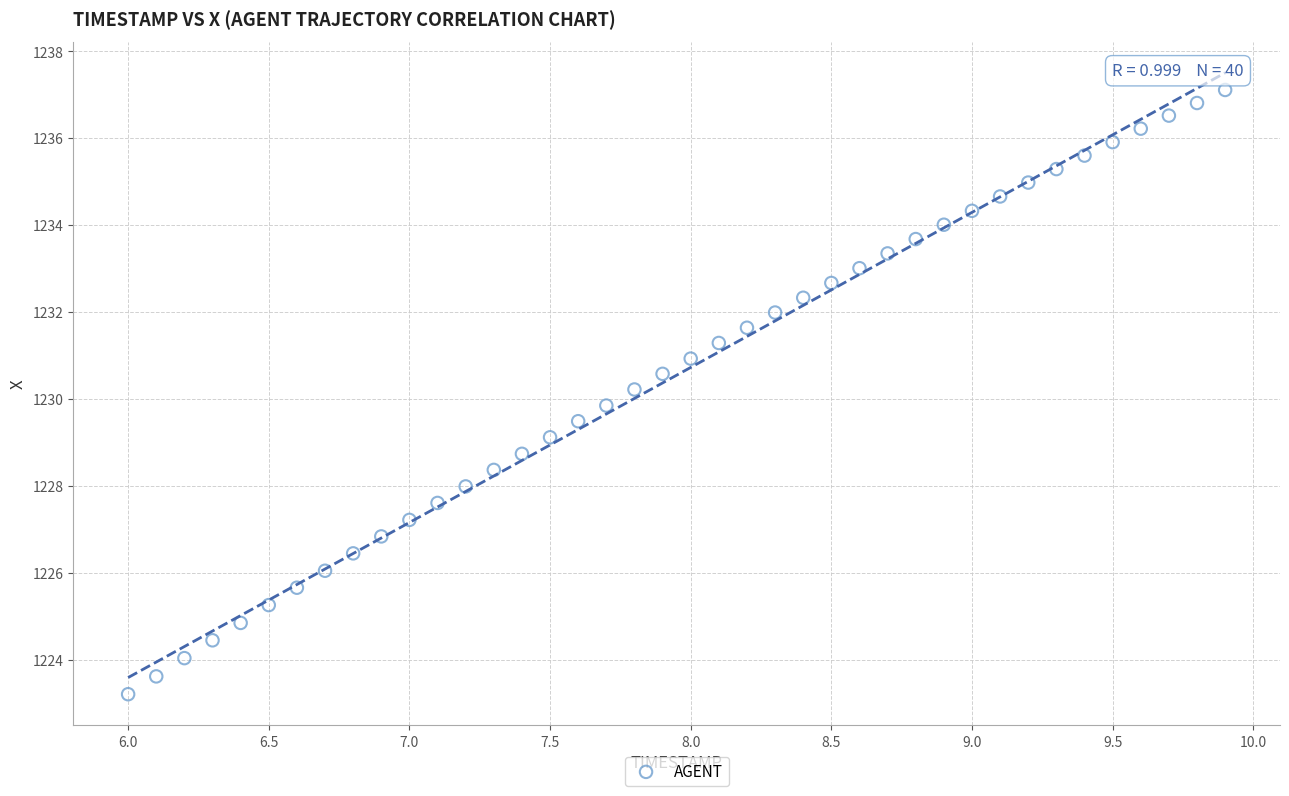

What is the range of X values (max minus min)?

3.9